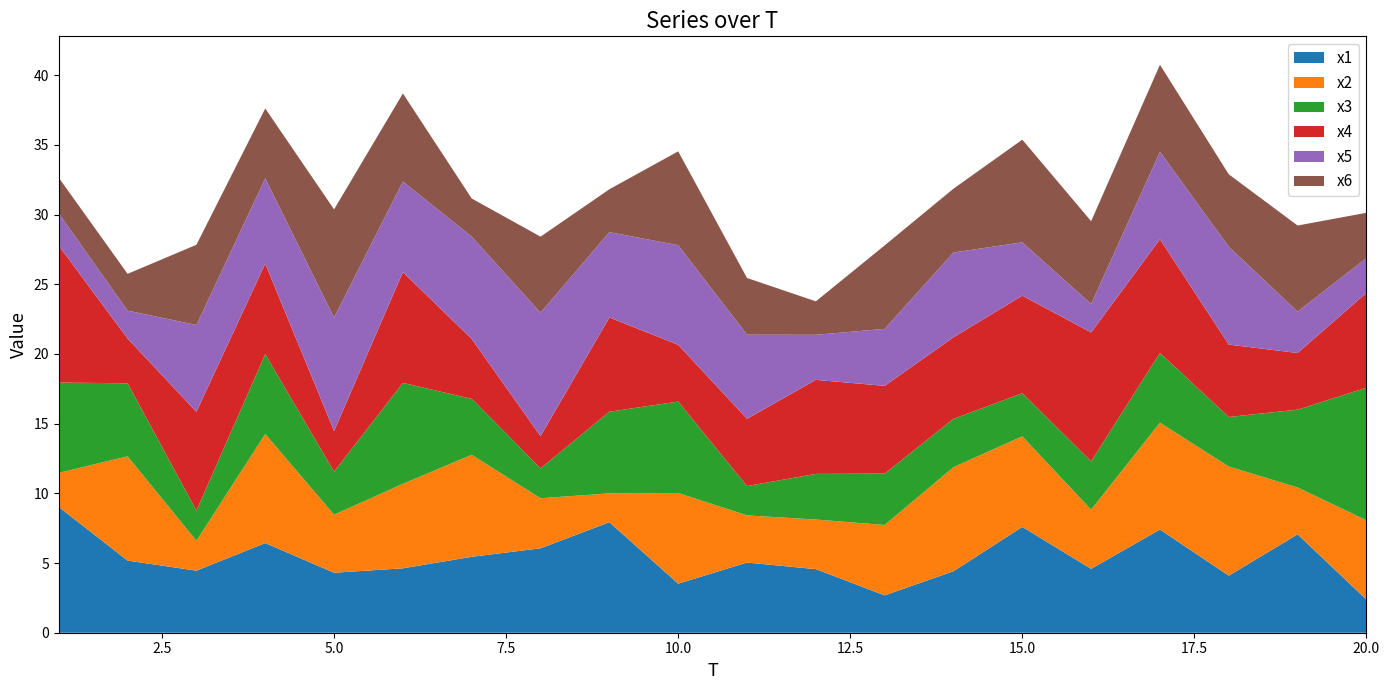

Rank the series at 14 from lowest to highest value.

x3, x1, x6, x4, x5, x2